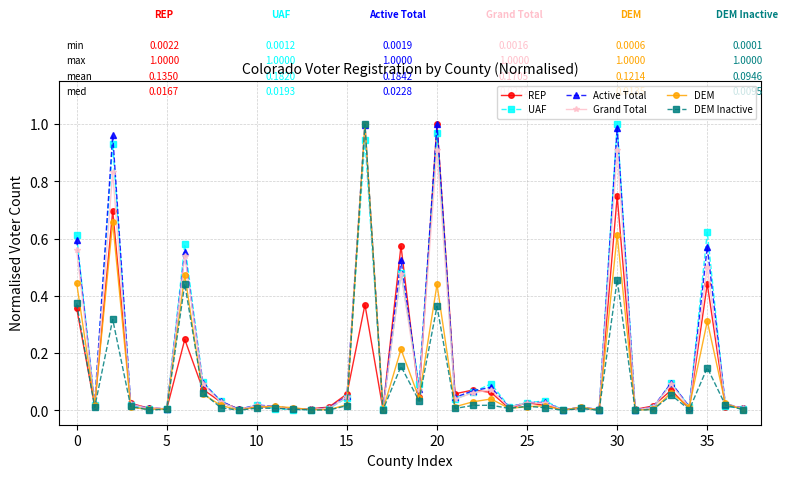

What are all the series names shown in the legend?

REP, UAF, Active Total, Grand Total, DEM, DEM Inactive